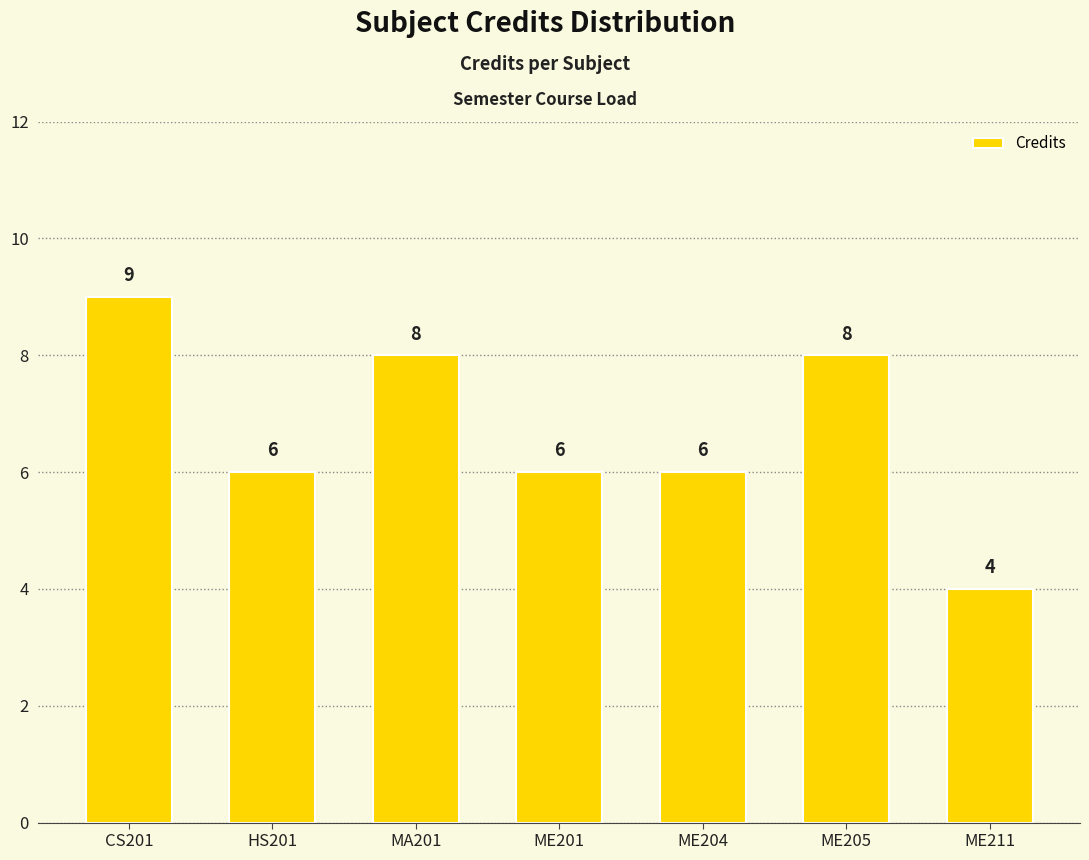

What is the minimum value shown in the chart?

4